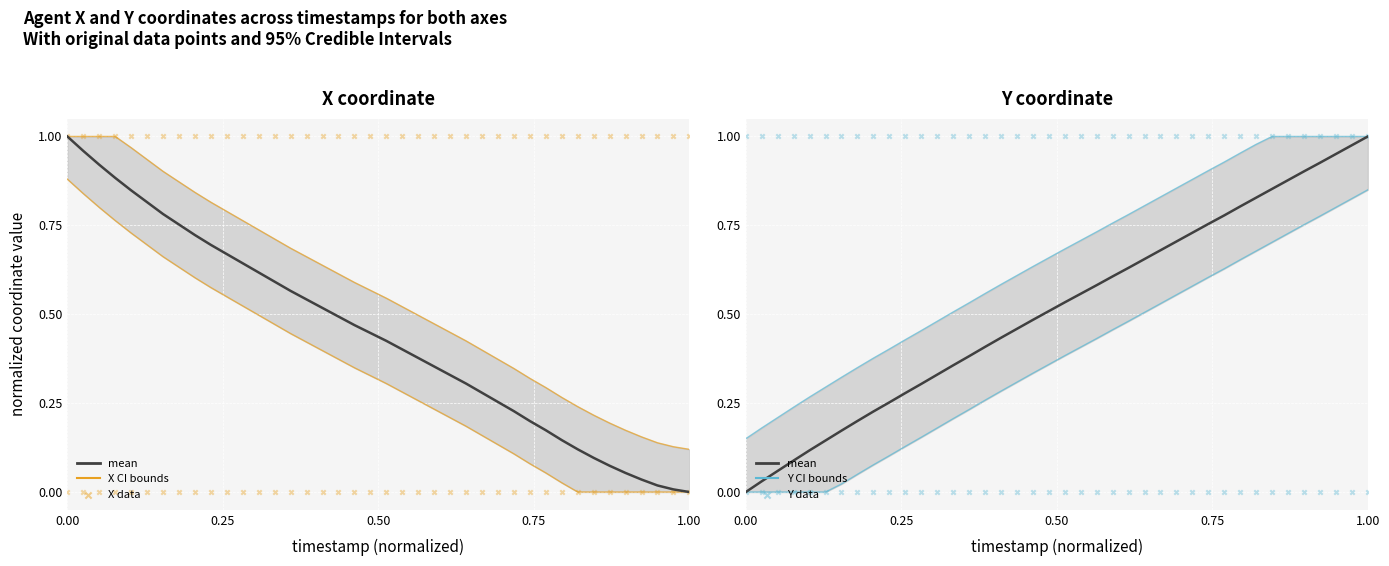

Is the value of Y at 34 greater than the value of X at 1.00?

Yes